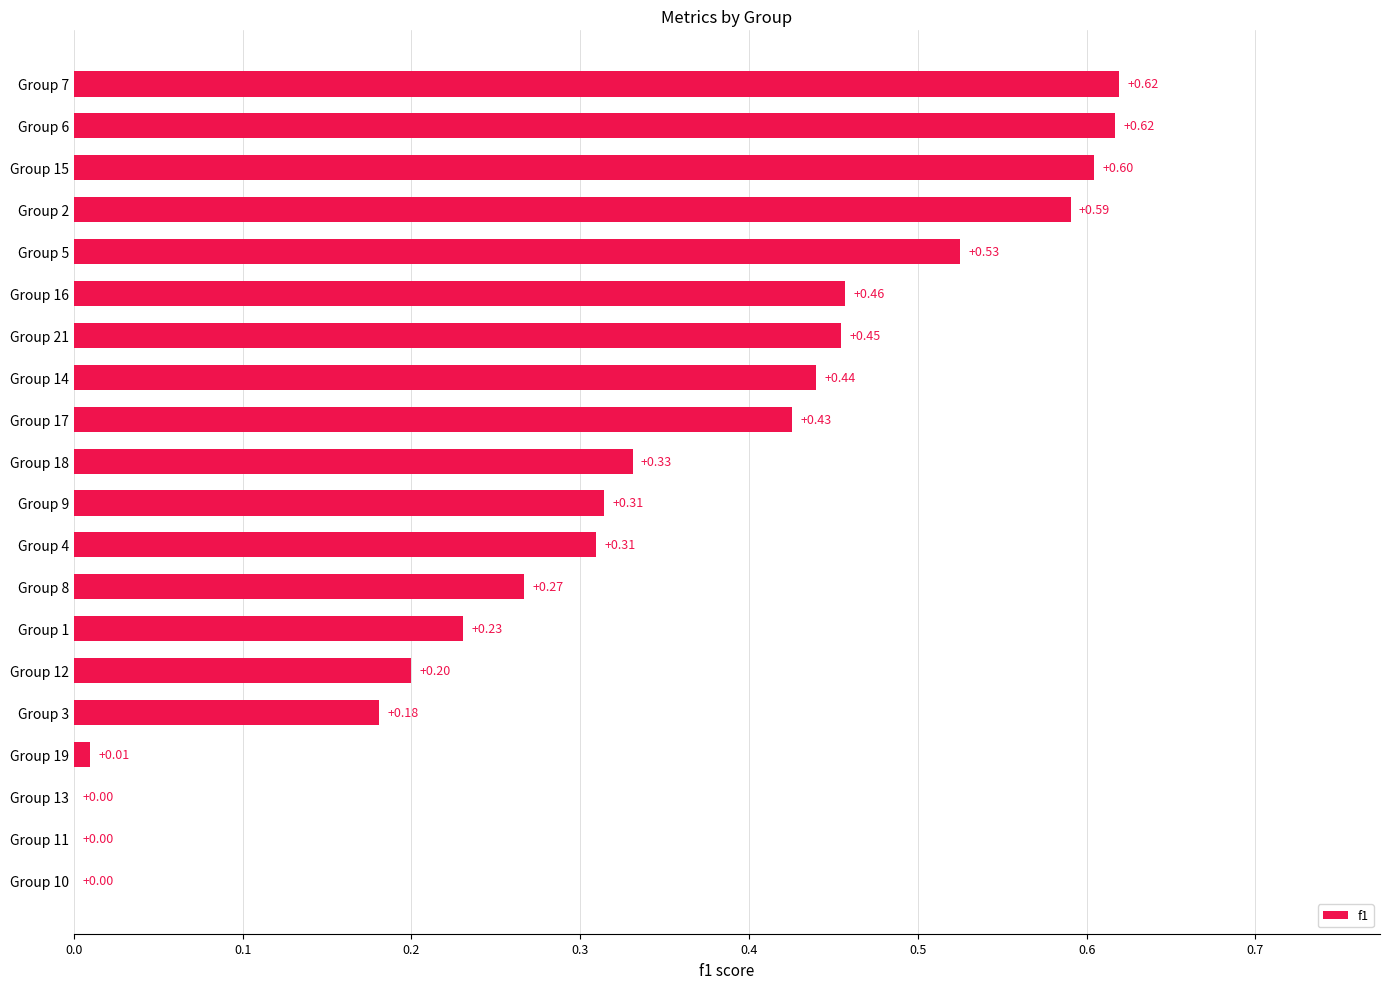

What is the change in value from Group 11 to Group 4?

+0.3